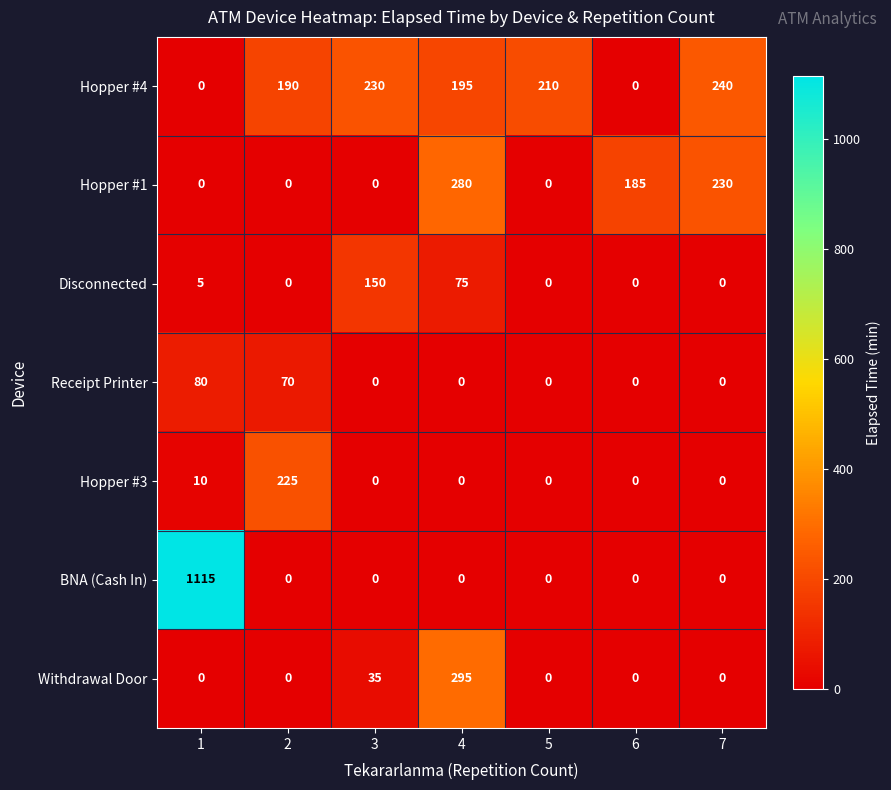

Which series changed the most between 4 and 7?

Withdrawal Door